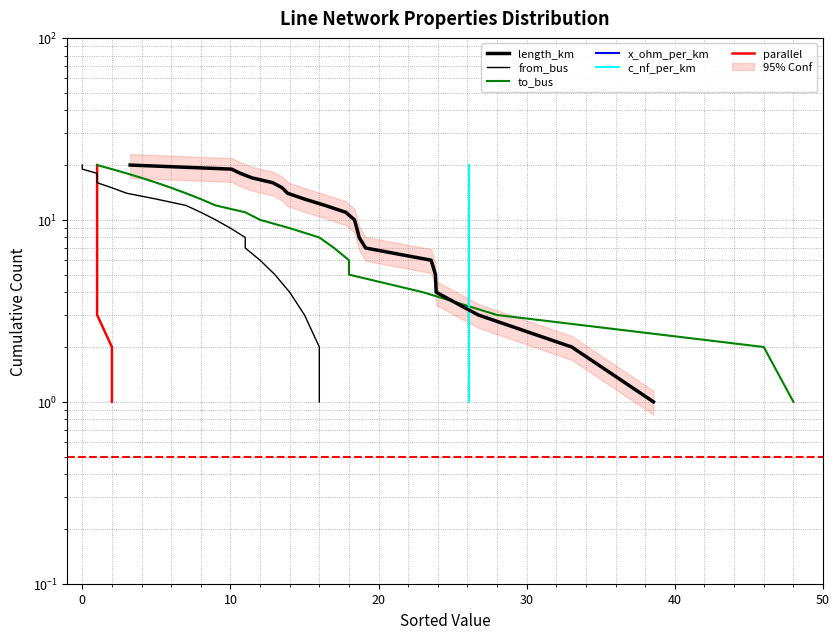

True or false: from_bus has a value of 1 at 19.

False